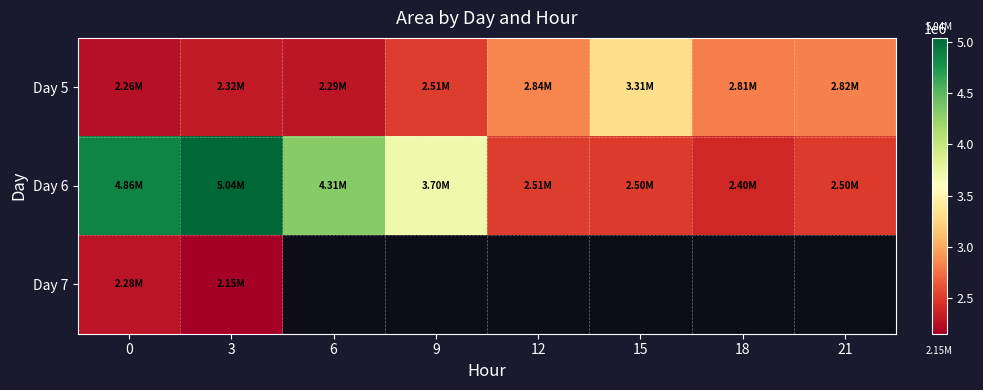

Which has a higher value, 15 or 9?

15